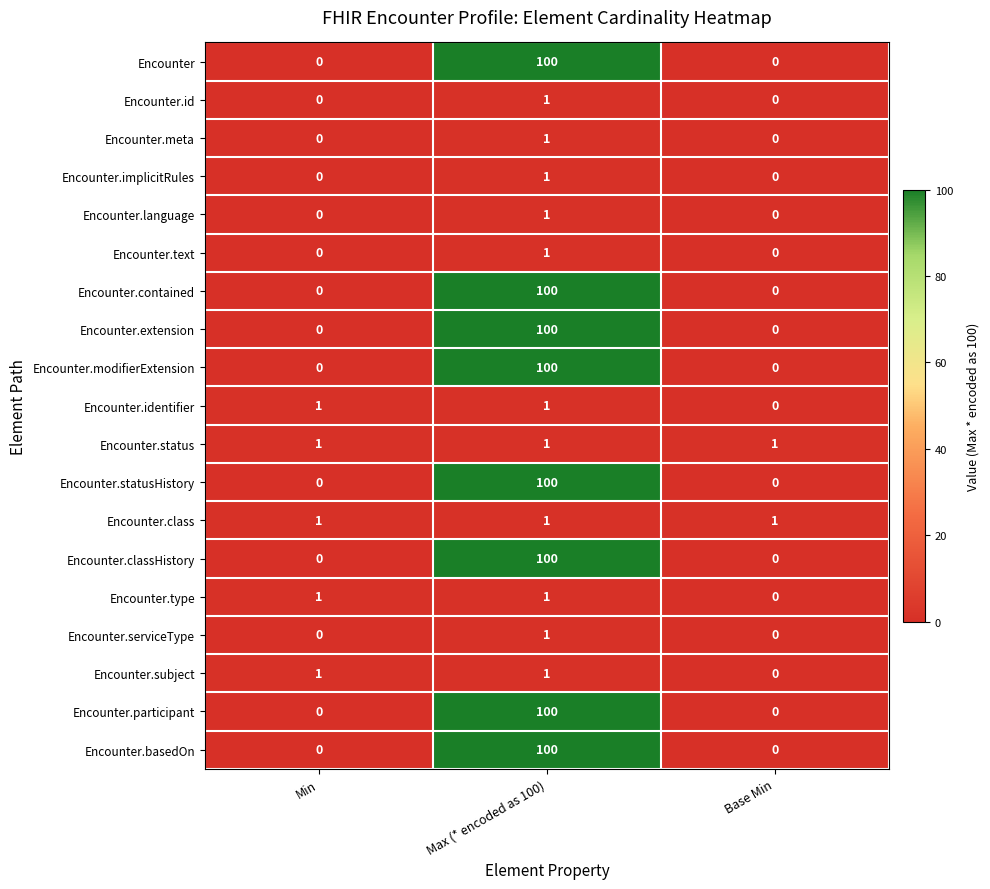

What is the sum of all Encounter.modifierExtension values?

100